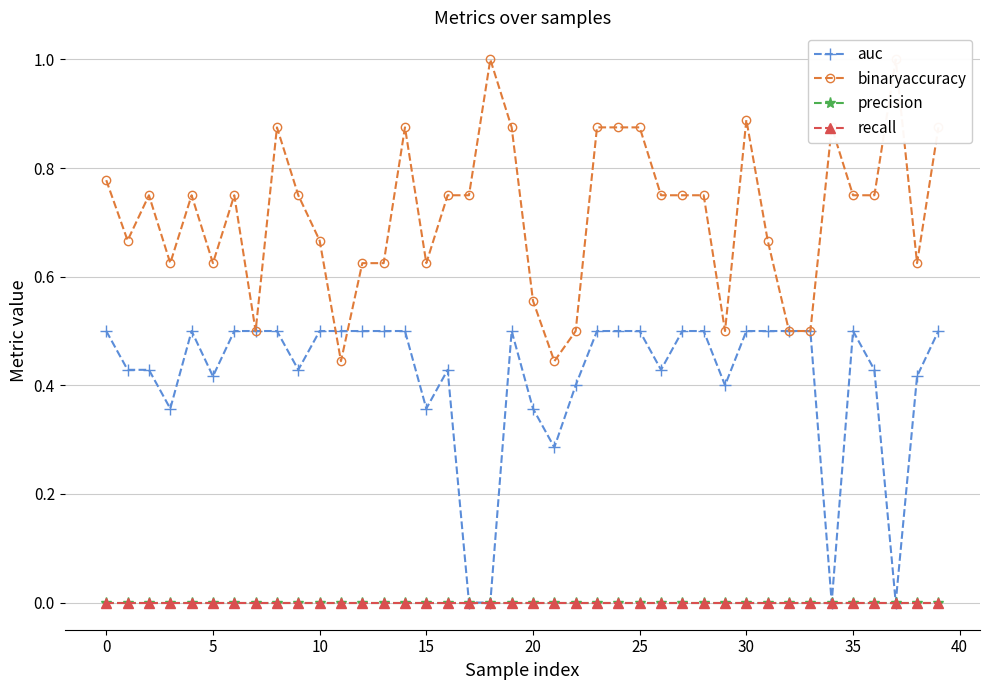

What is the label of the 31st point from the left?

30